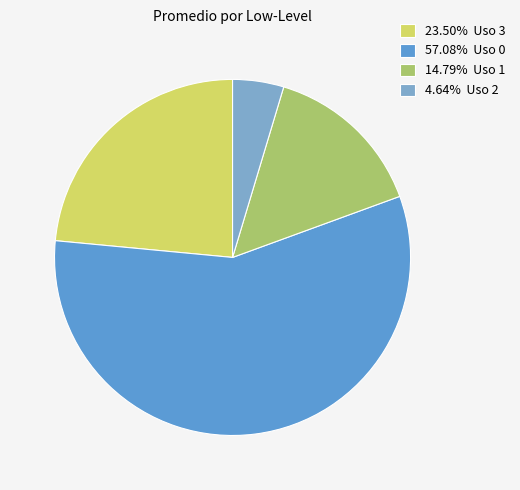

What is the ratio of the value at 14.79% Uso 1 to the value at 4.64% Uso 2?

3.2